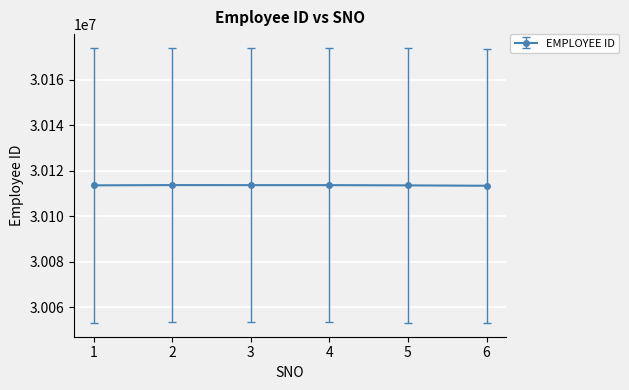

The value at 4 is 19061741.5. True or false?

False